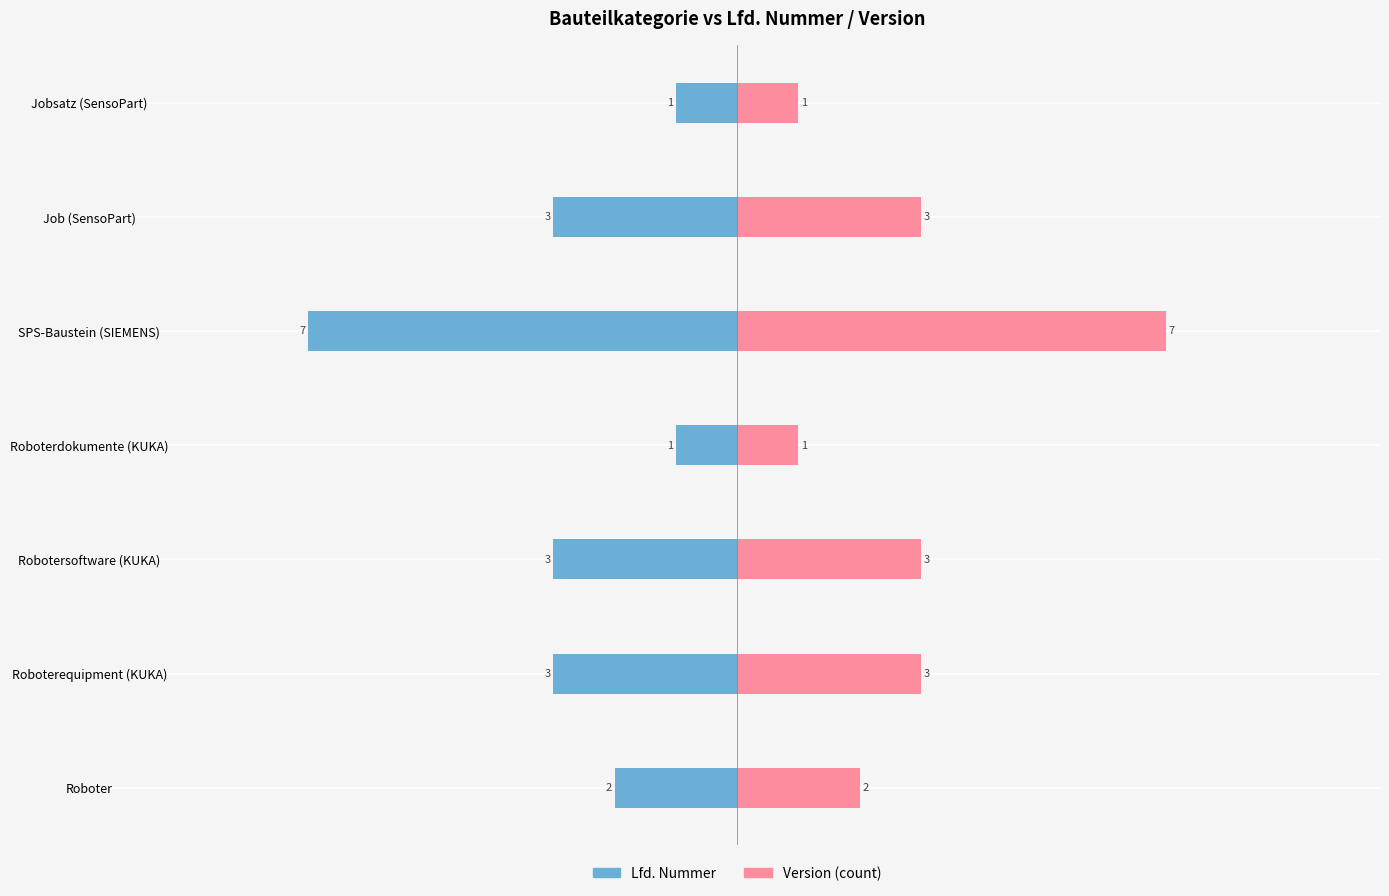

How many data points does each series have?

7